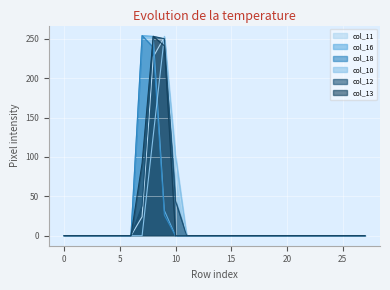

Which series has the largest range (max minus min)?

col_16